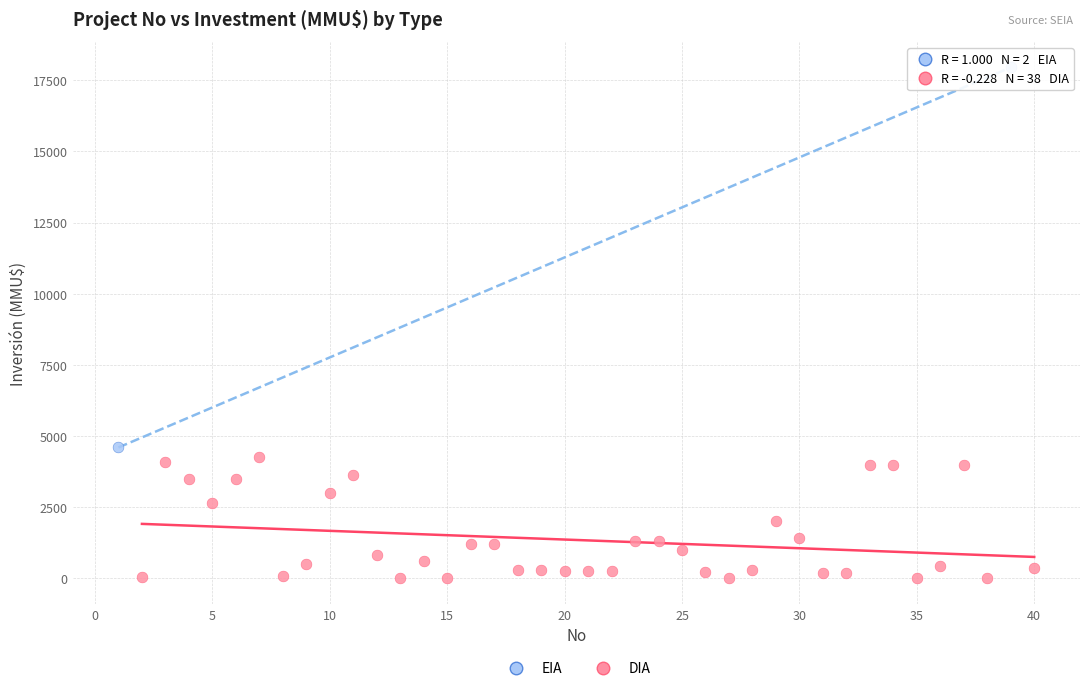

What are all the series names shown in the legend?

EIA, DIA